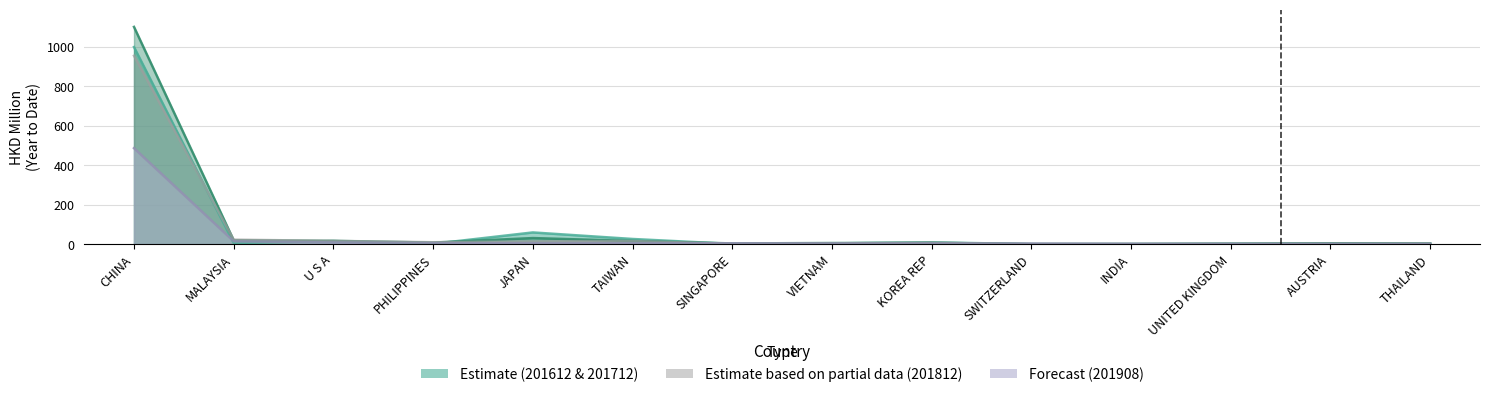

Reading left to right, extract all data points from this chart.

201612: CHINA=998.1	MALAYSIA=5.6	U S A=15.4	PHILIPPINES=1.4	JAPAN=59.1	TAIWAN=26.0	SINGAPORE=0.8	VIETNAM=3.6	KOREA REP=8.9	SWITZERLAND=0.1	INDIA=0.1	UNITED KINGDOM=1.8	AUSTRIA=2.9	THAILAND=1.3
201712: CHINA=1100.1	MALAYSIA=19.2	U S A=16.4	PHILIPPINES=7.7	JAPAN=30.6	TAIWAN=15.9	SINGAPORE=3.4	VIETNAM=5.5	KOREA REP=6.7	SWITZERLAND=0.1	INDIA=0.5	UNITED KINGDOM=1.6	AUSTRIA=4.0	THAILAND=3.3
201812: CHINA=953.9	MALAYSIA=22.5	U S A=16.3	PHILIPPINES=9.5	JAPAN=14.1	TAIWAN=15.5	SINGAPORE=1.8	VIETNAM=3.6	KOREA REP=6.9	SWITZERLAND=0.0	INDIA=0.4	UNITED KINGDOM=1.5	AUSTRIA=2.2	THAILAND=2.5
201908: CHINA=486.0	MALAYSIA=14.2	U S A=8.3	PHILIPPINES=5.1	JAPAN=4.5	TAIWAN=4.4	SINGAPORE=4.3	VIETNAM=3.1	KOREA REP=3.0	SWITZERLAND=2.8	INDIA=1.4	UNITED KINGDOM=1.0	AUSTRIA=0.9	THAILAND=0.8